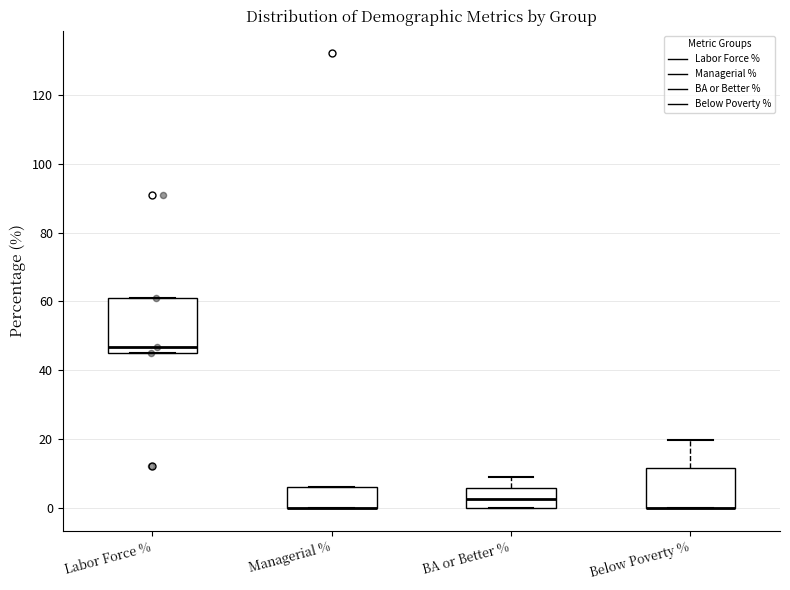

Reading left to right, read every box against the y-axis: the position of its median line, the range the box covers, and the ends of its whiskers. The values are not printed on the chart, so give them approximately, as read against the axis.

Labor Force %: median 46 (just above the box's lower edge), box 46 to 62, whiskers 46 to 62
Managerial %: median 0 (drawn on the box's lower edge), box 0 to 6, whiskers 0 to 6
BA or Better %: median 2, box 0 to 6, whiskers 0 to 10
Below Poverty %: median 0 (drawn on the box's lower edge), box 0 to 12, whiskers 0 to 20